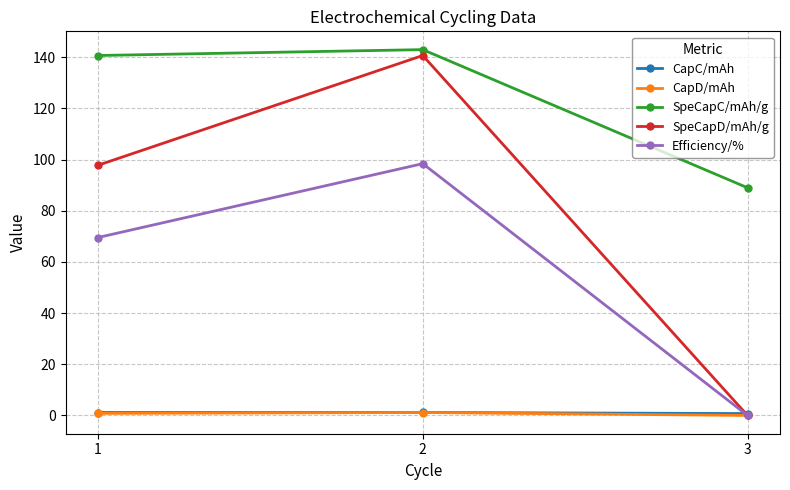

Between 2 and 3, which series saw the biggest shift?

SpeCapD/mAh/g